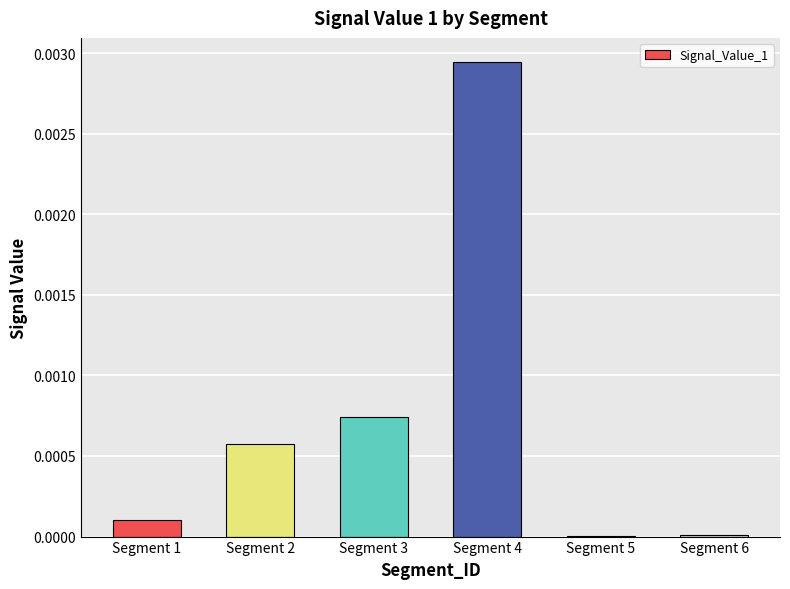

At which category does the chart reach its peak across all series?

Segment 4